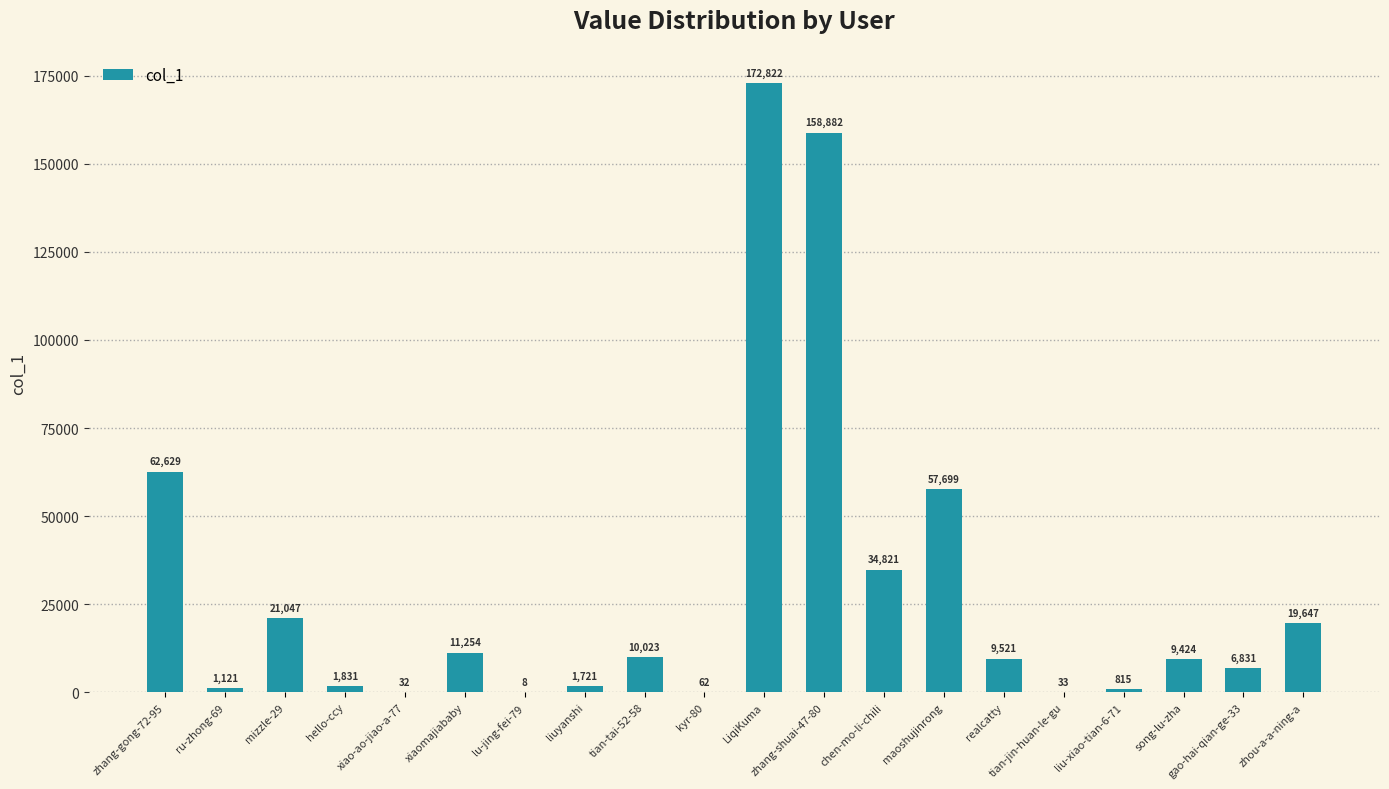

Which label corresponds to the largest value in the chart?

LiqiKuma